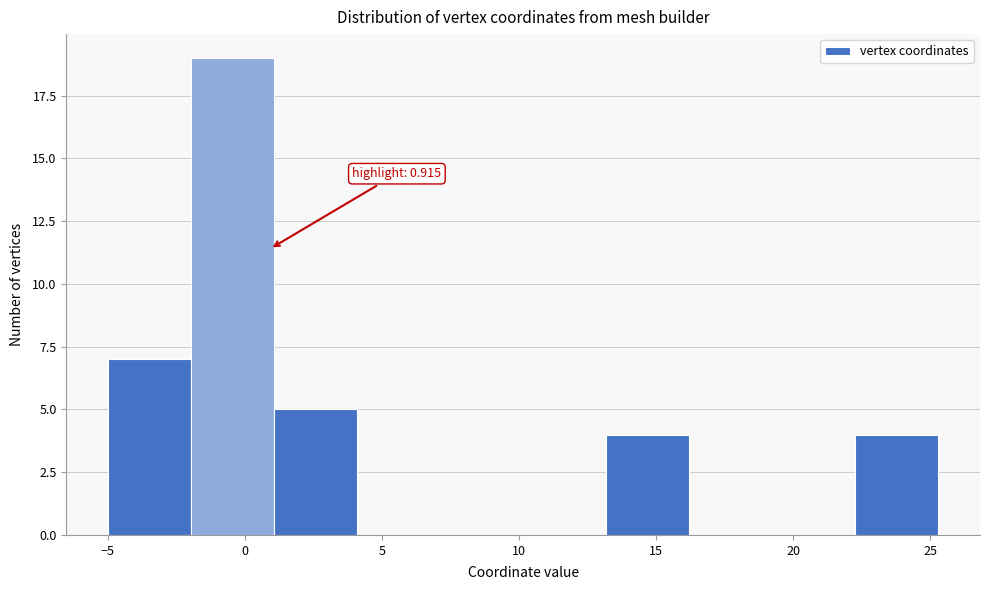

Which range on the x-axis has the tallest bar?

-2.0 to 1.0